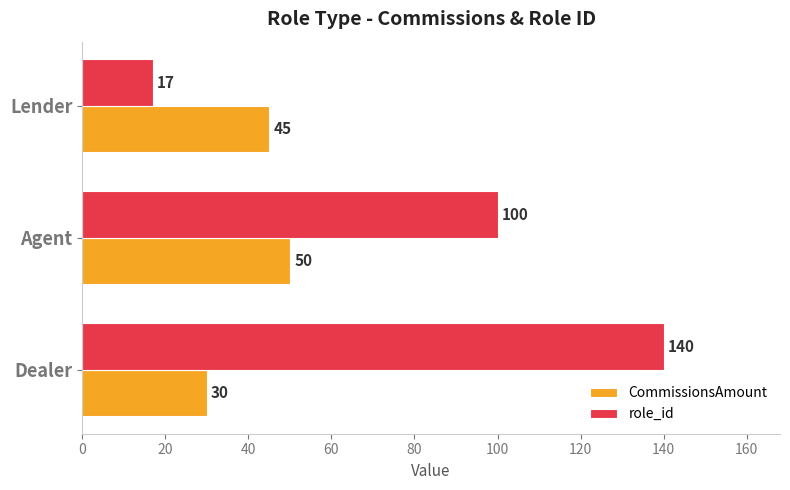

What is the difference between the maximum and minimum values in the role_id series?

123